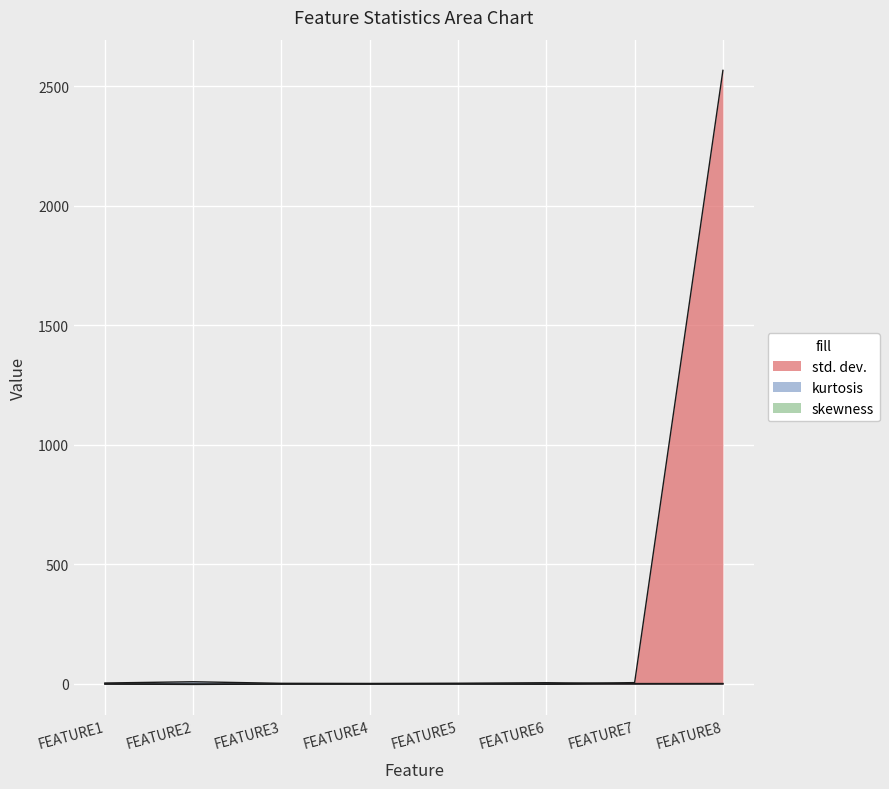

What is the value of the skewness point at the 5th from the left?

0.1